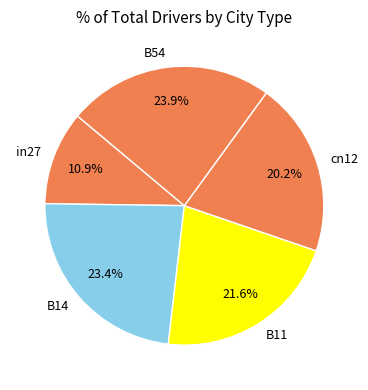

What percentage is the B11 slice, to the nearest percent?

22%